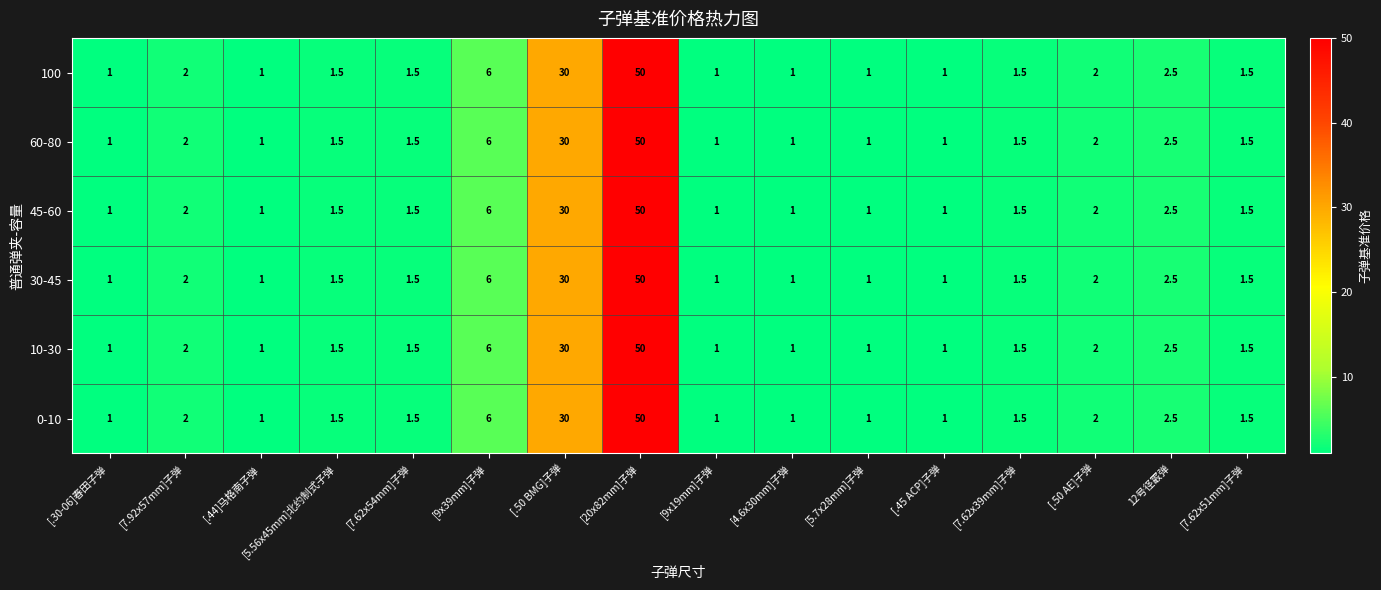

Is the value of 100 at [7.62x54mm]子弹 greater than the value of 45-60 at [.45 ACP]子弹?

Yes